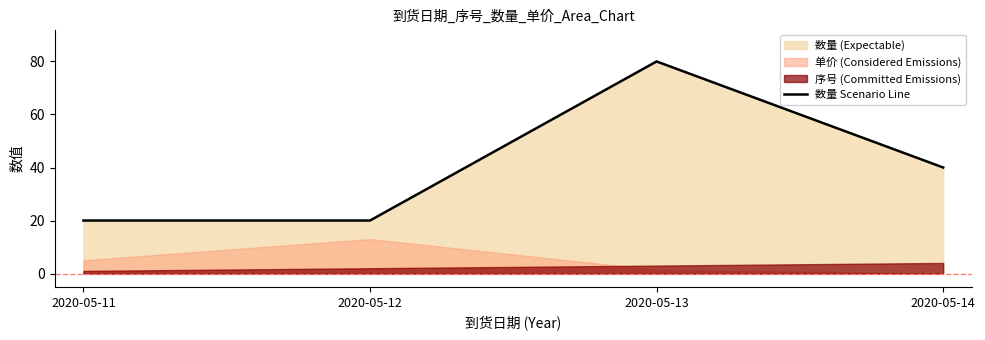

Is it true that the value at 2020-05-13 is 130?

False